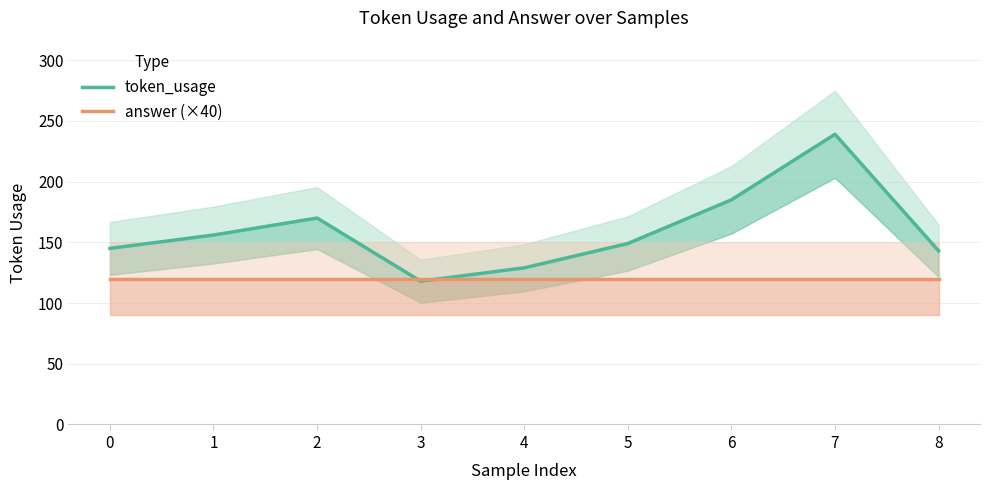

At which category does the chart reach its peak across all series?

7